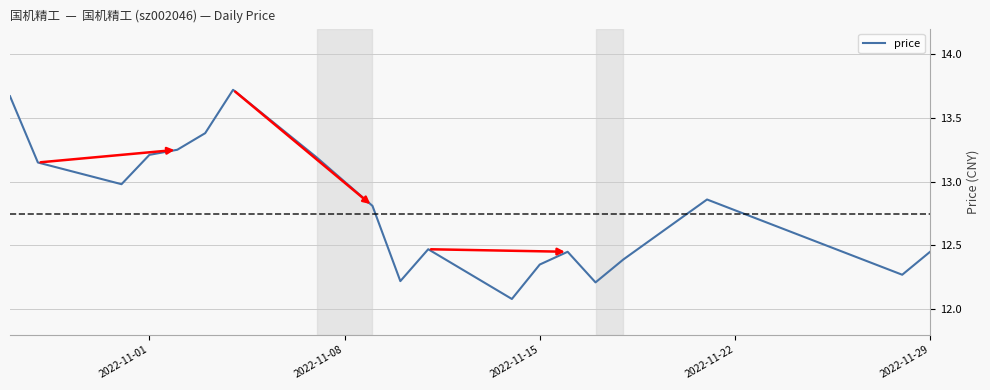

How many interior local valleys (lower than both neighbors) does the data have?

5